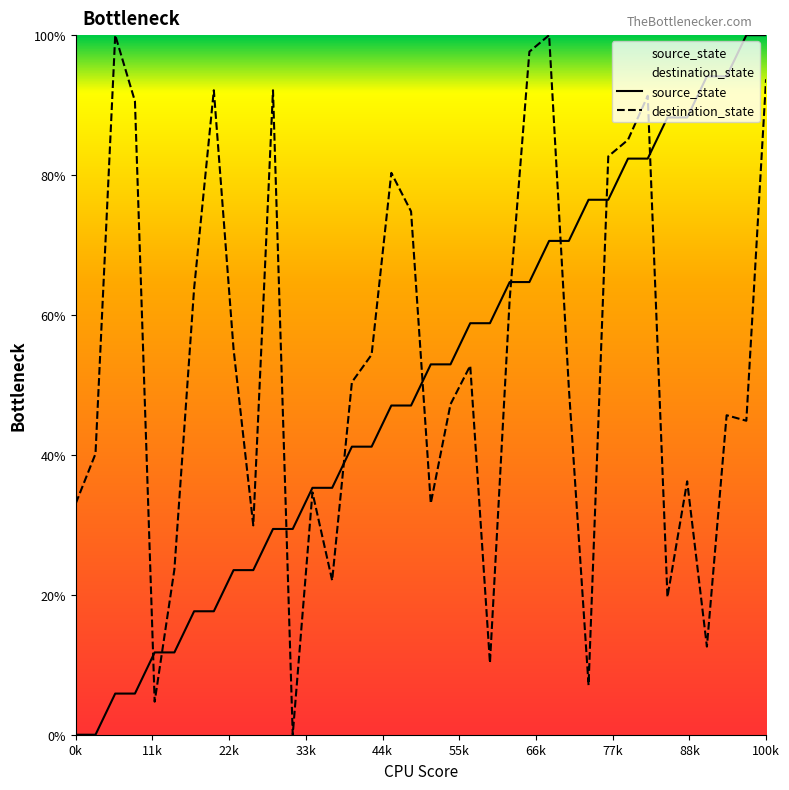

What is the label of the 35th point from the left?

34